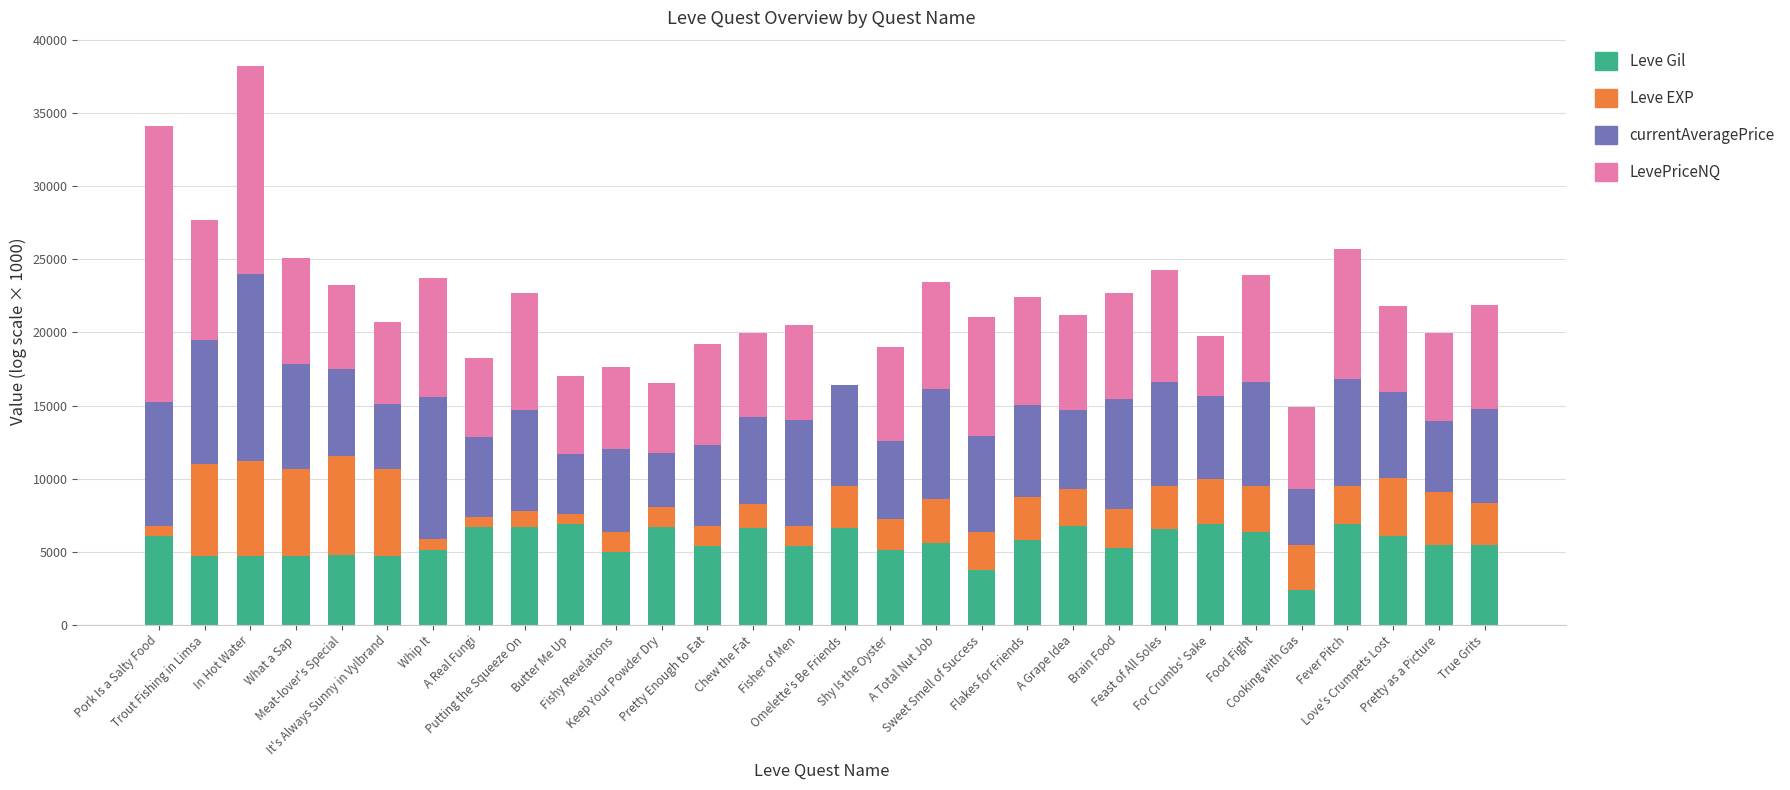

What is the maximum value for Leve Gil?

6898.7